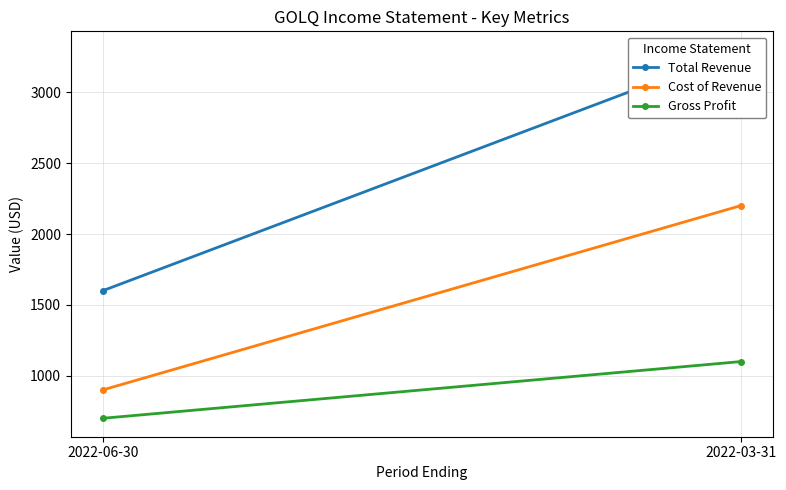

How many lines are shown in the chart?

3